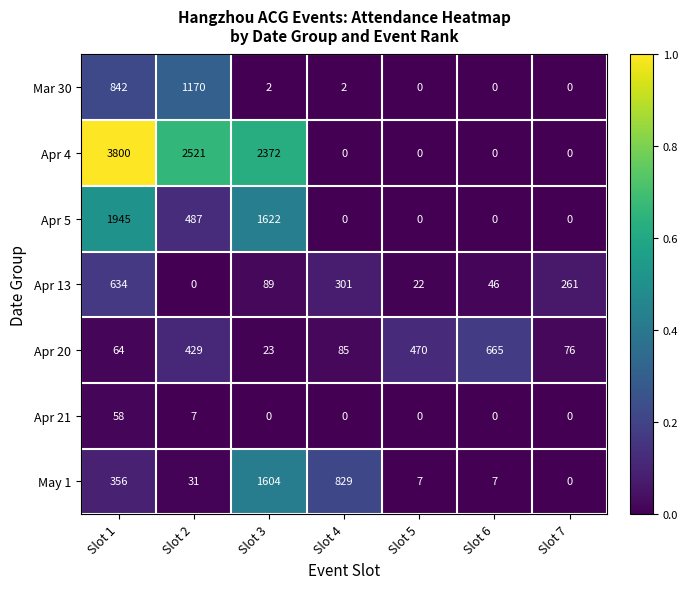

At which category is the sum across all series the highest?

Slot 1